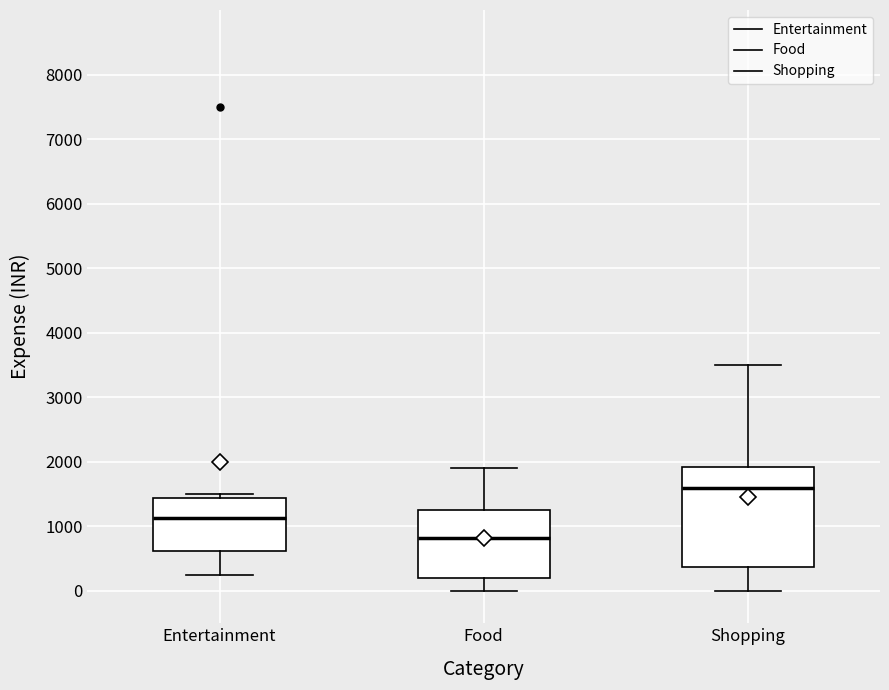

Reading left to right, transcribe this box plot: for each box, give where its median line is, the range the box spans, and where its two whiskers end, as read against the y-axis. The values are not printed on the chart, so give them approximately, as read against the axis.

Entertainment: median 1100, box 600 to 1400, whiskers 300 to 1500
Food: median 800, box 200 to 1300, whiskers 0 to 1900
Shopping: median 1600, box 400 to 1900, whiskers 0 to 3500